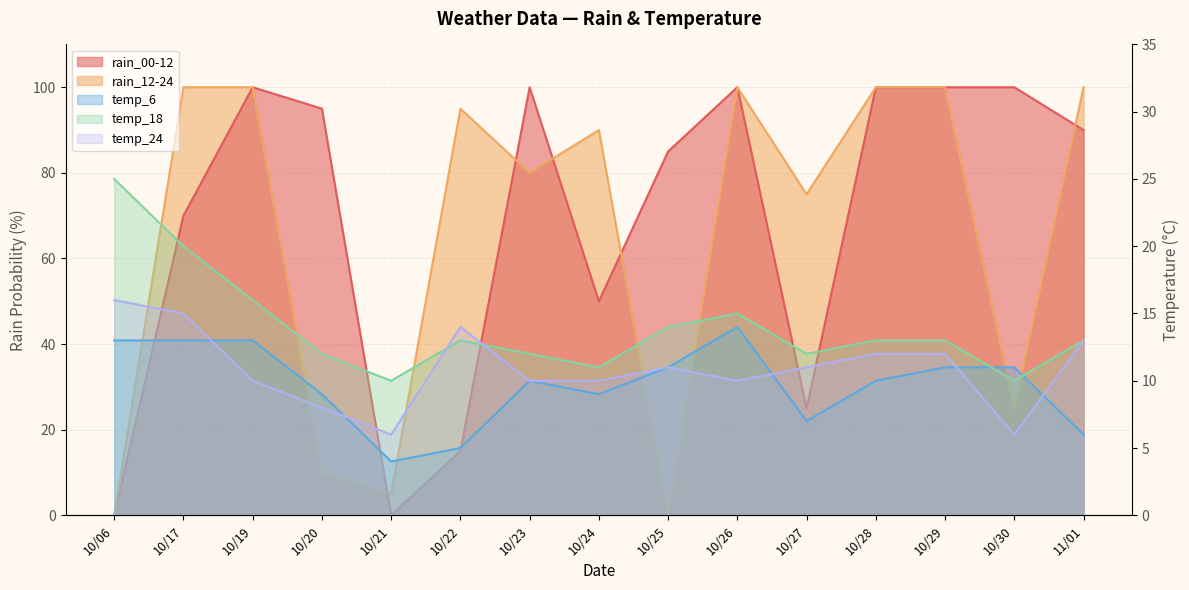

What is the difference between the rain_00-12 values at 10/17 and 10/25?

15